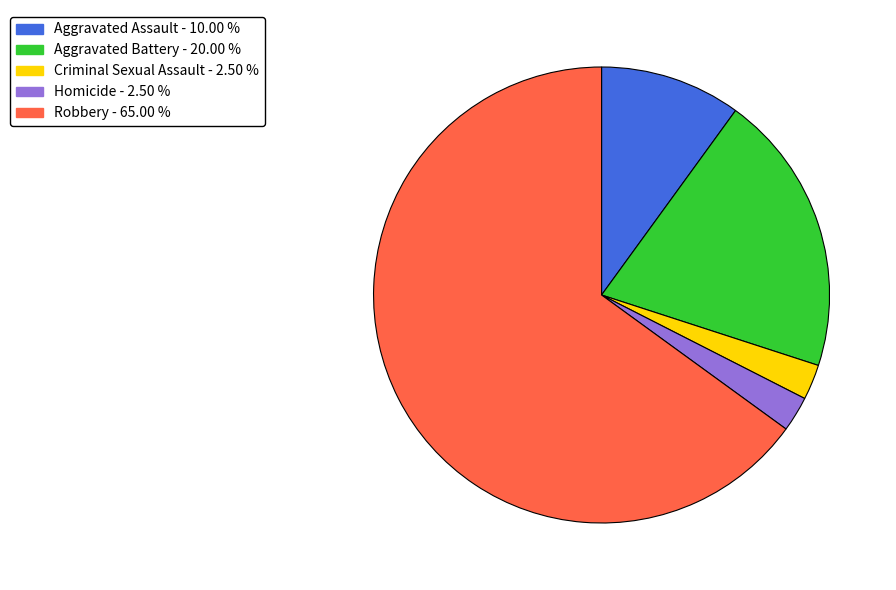

Is there any slice that represents more than half of the pie?

Yes